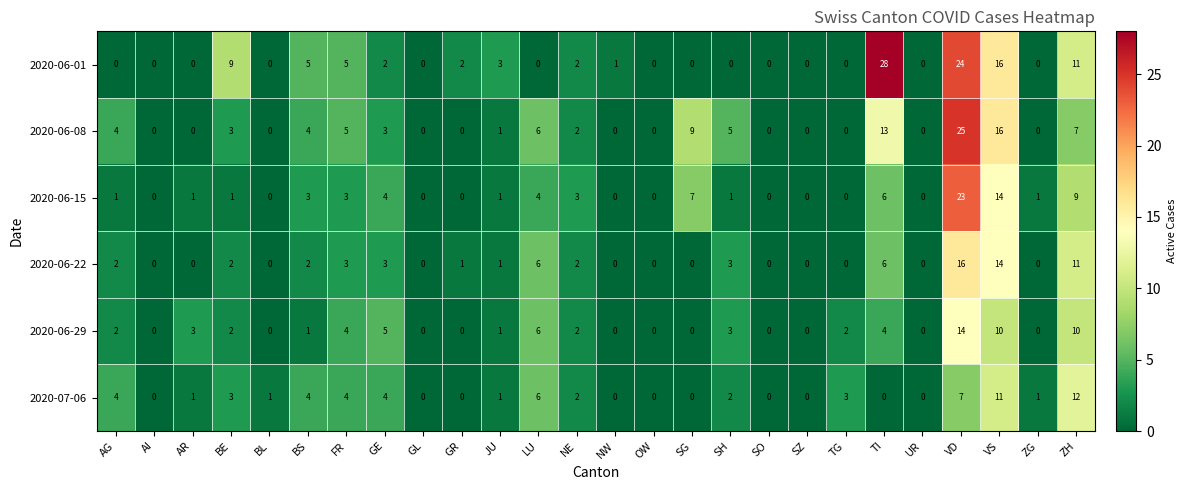

List the series in order of their peak value, highest first.

2020-06-01, 2020-06-08, 2020-06-15, 2020-06-22, 2020-06-29, 2020-07-06